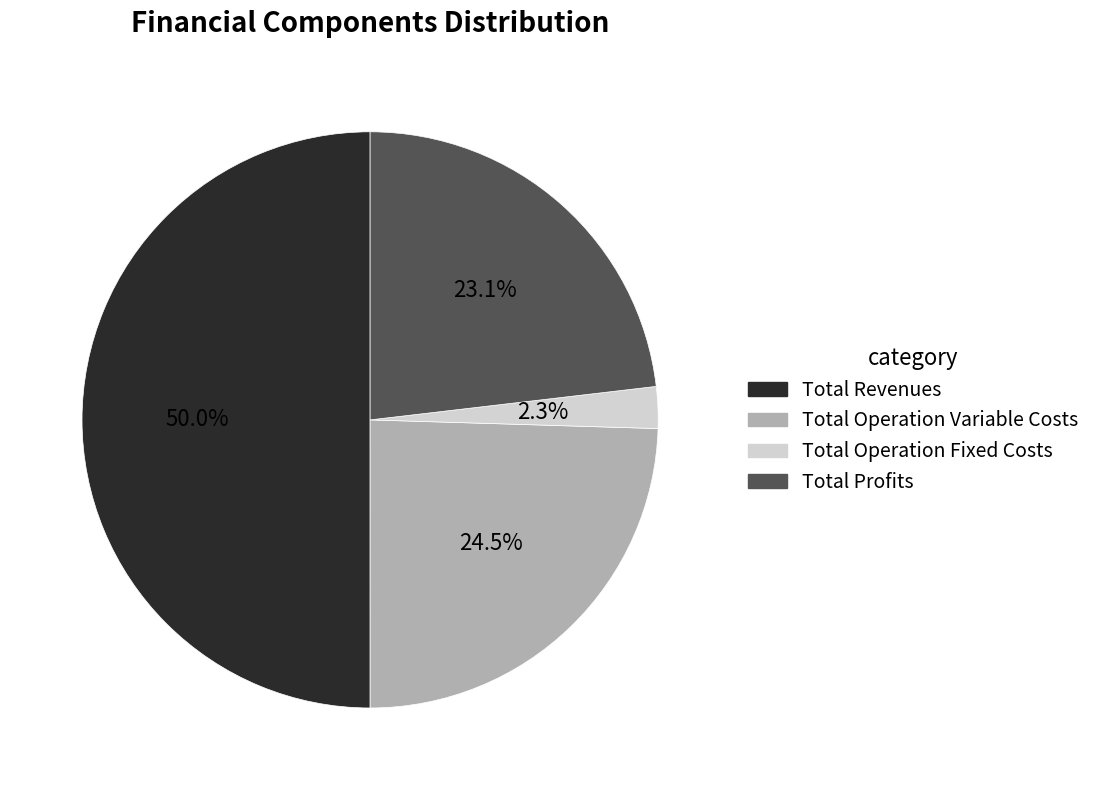

Is it true that Total Operation Variable Costs is 11% of the pie?

False